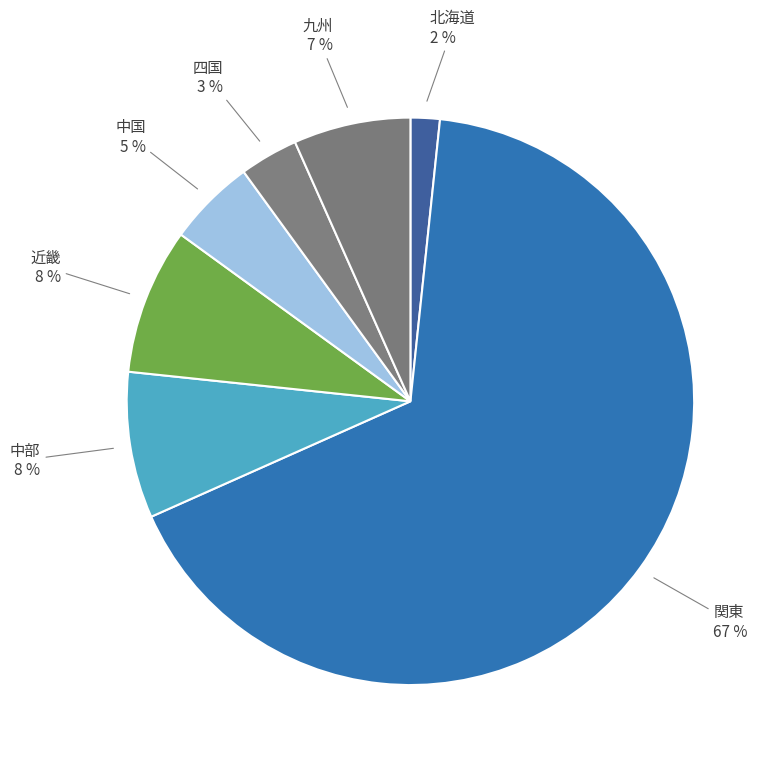

How many slices are in this pie chart?

7